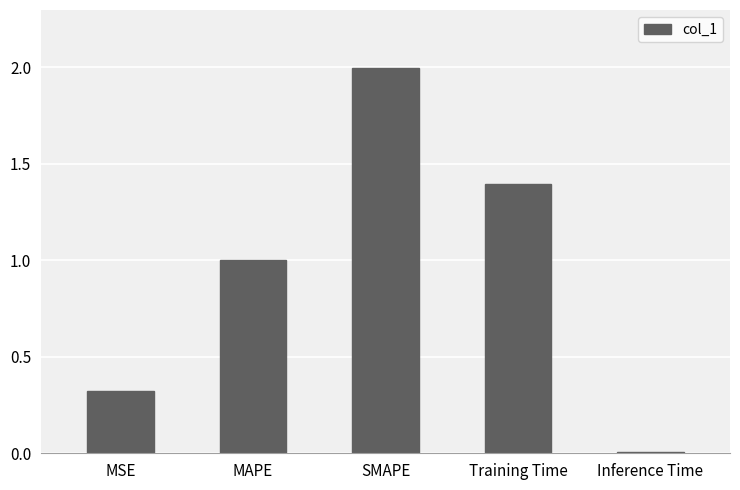

What is the value of the 4th bar from the left?

1.4